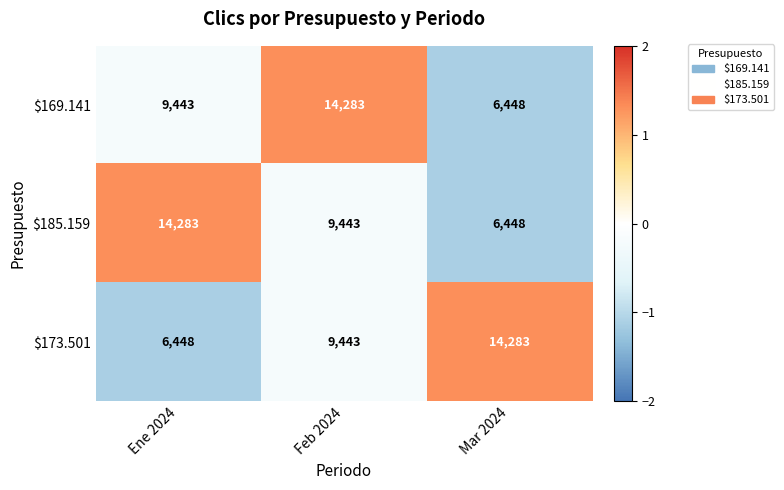

What is the total value across all series at Mar 2024?

27179